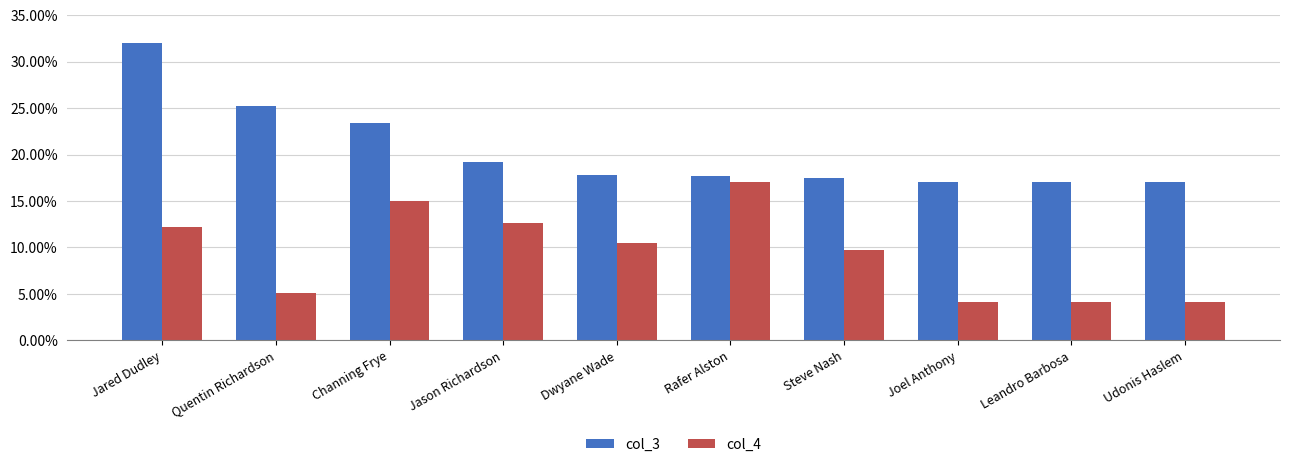

Does the chart contain stacked bars?

No